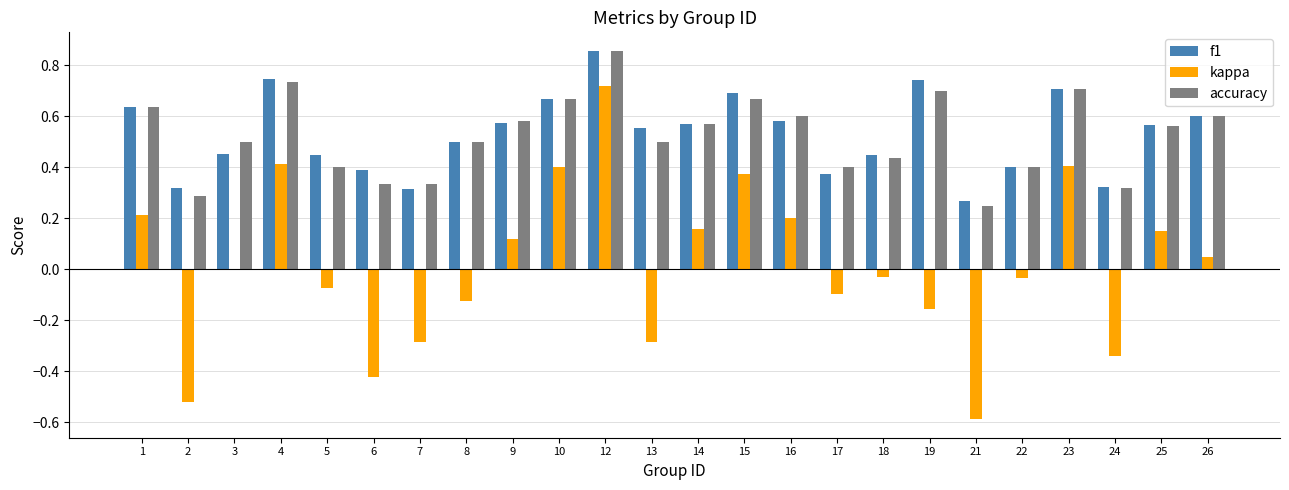

The f1 series shows 0.8 at 5. True or false?

False